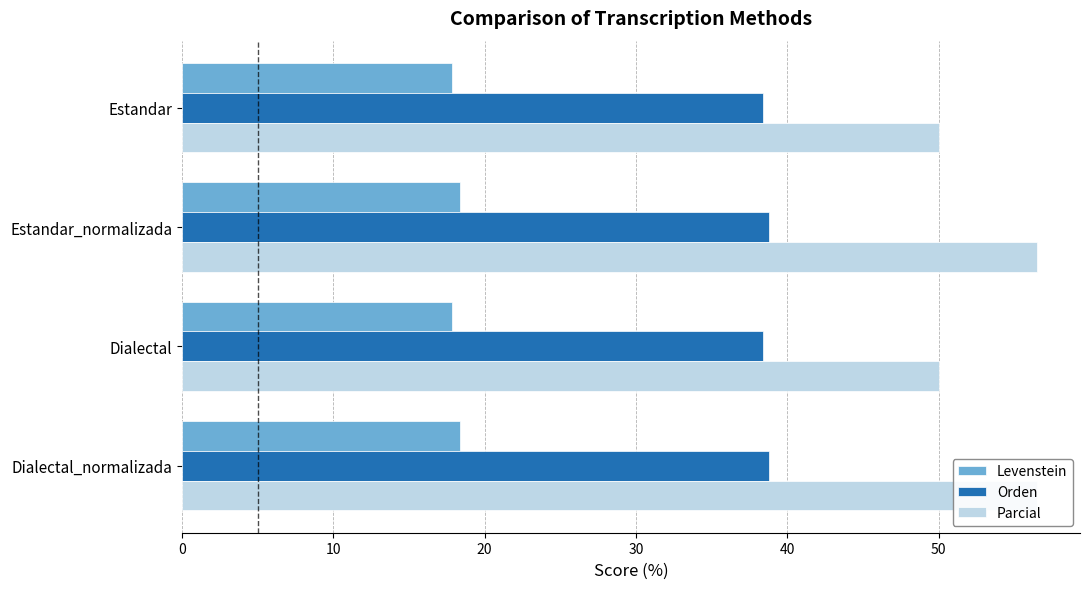

What is the sum of all Parcial values?

213.0